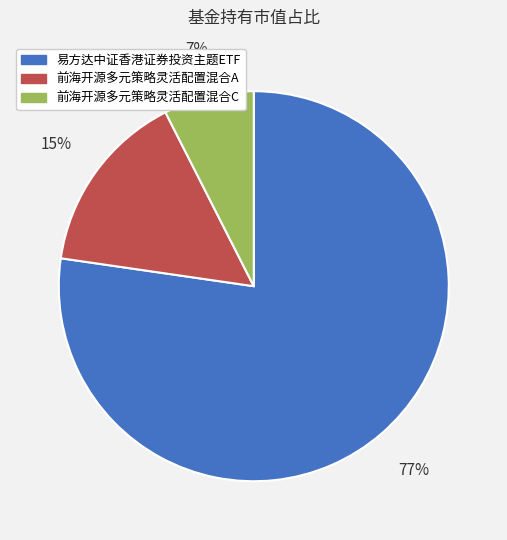

Which slice is the smallest?

前海开源多元策略灵活配置混合C